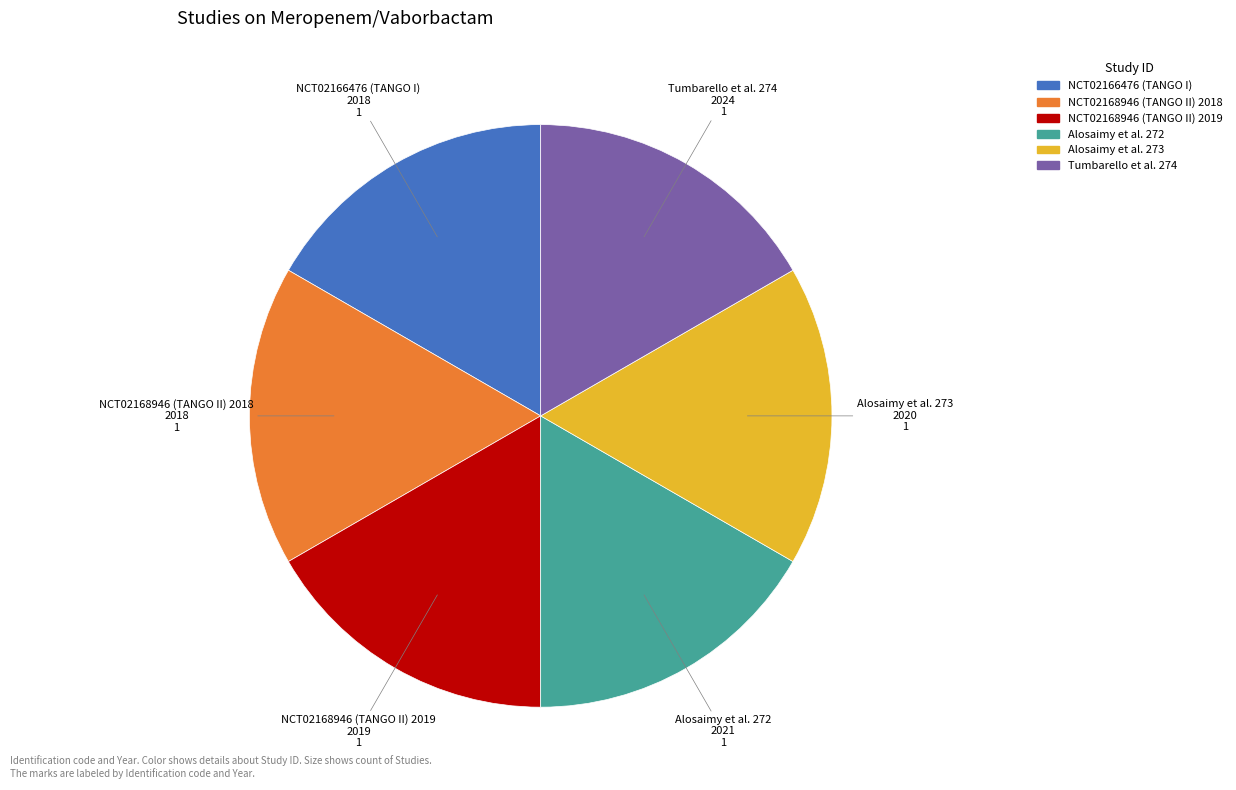

Approximately how many times larger is the value at Alosaimy et al. 273 compared to Alosaimy et al. 272?

1.0